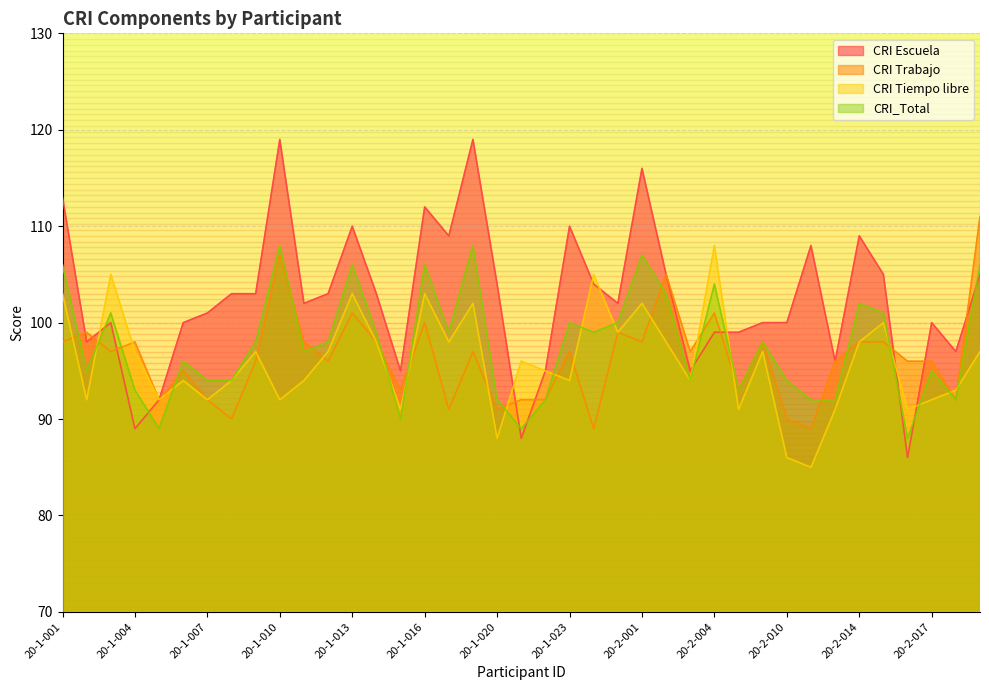

What is the difference between the CRI Trabajo values at 20-2-012 and 20-1-015?

3